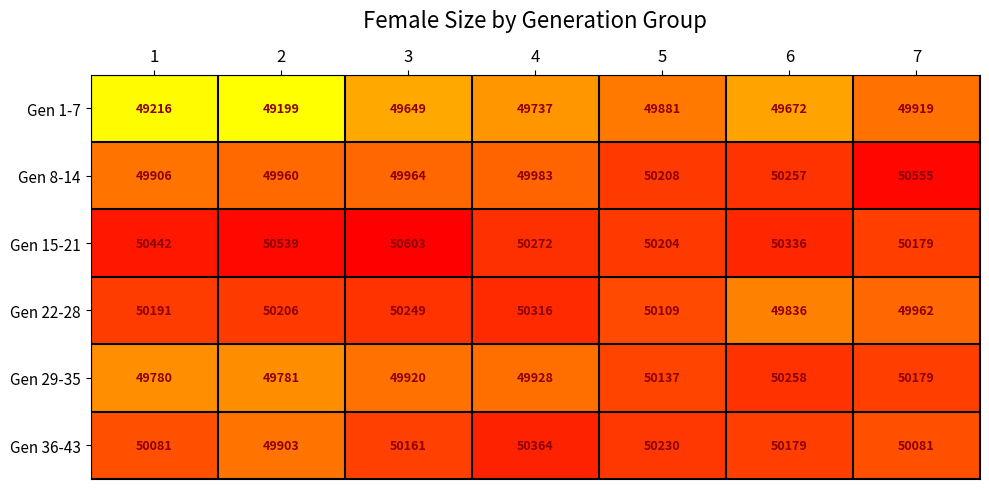

True or false: Gen 36-43 has a value of 50081 at 7.

True